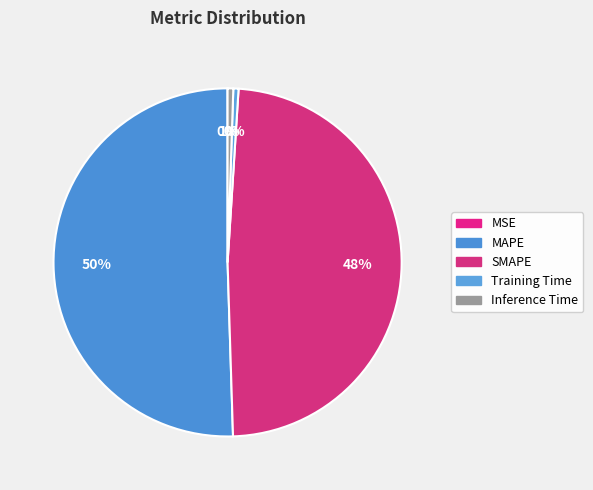

Is MAPE the majority of the pie?

Yes